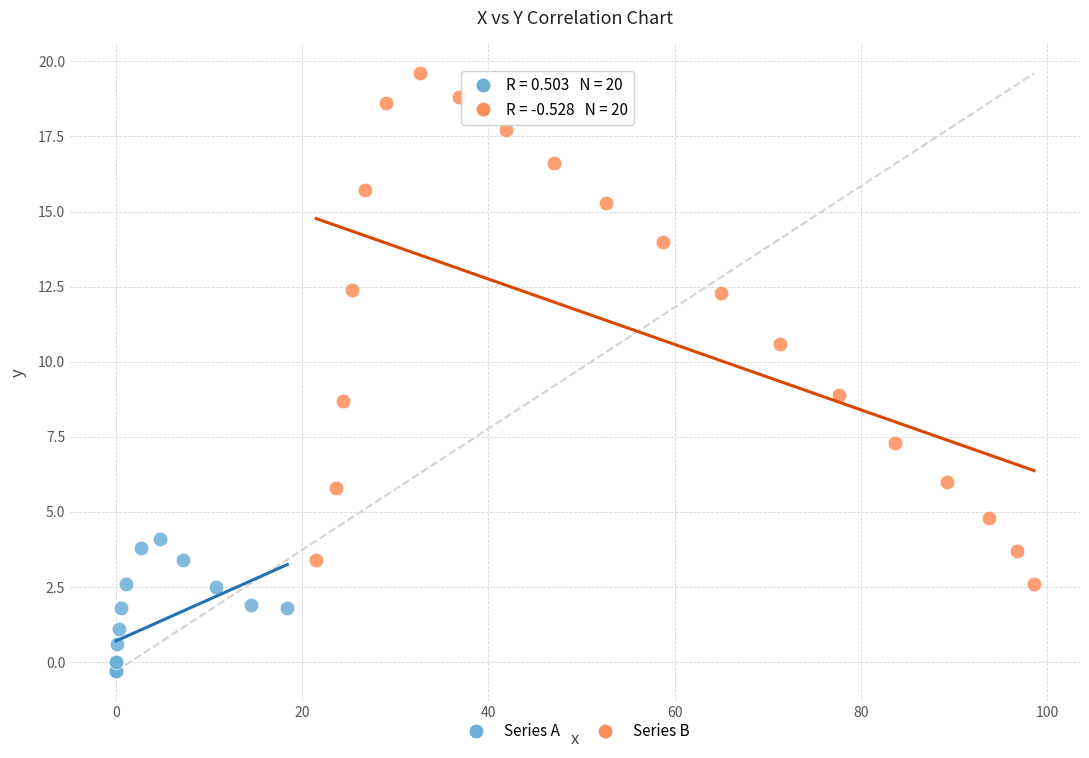

Which series reaches the maximum Y coordinate?

Series B